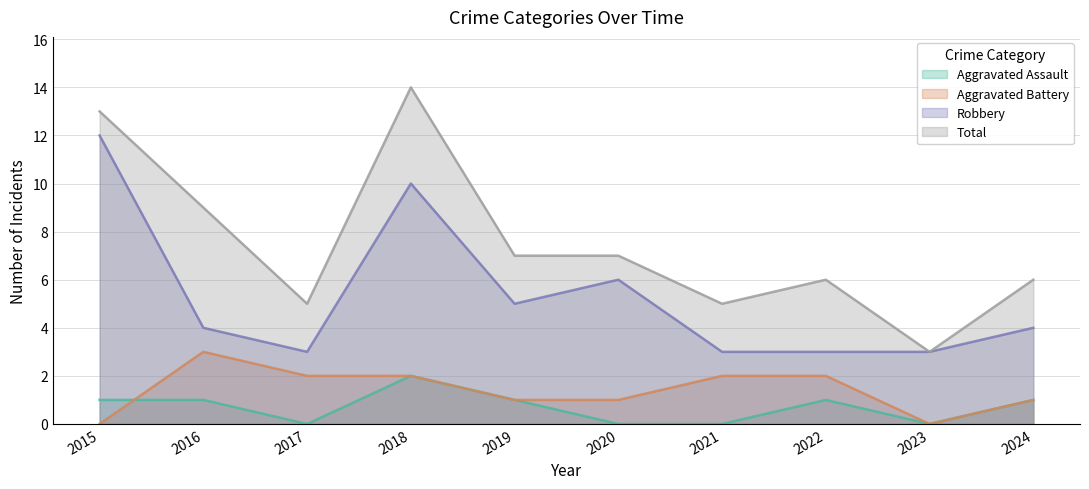

Where is Aggravated Battery nearest to the value 1?

2019